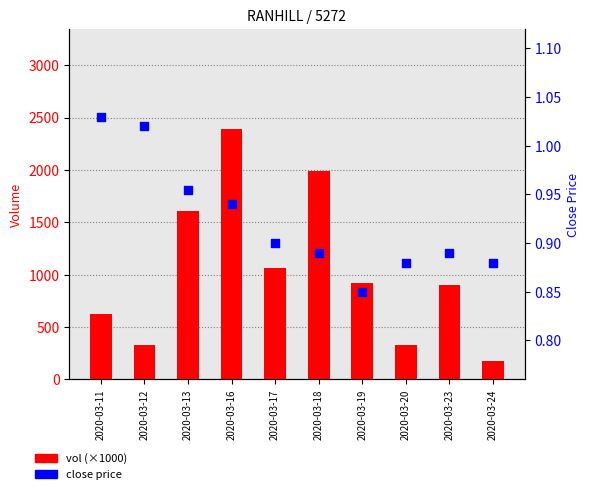

Which series has the largest Y range (max minus min)?

vol (×1000)